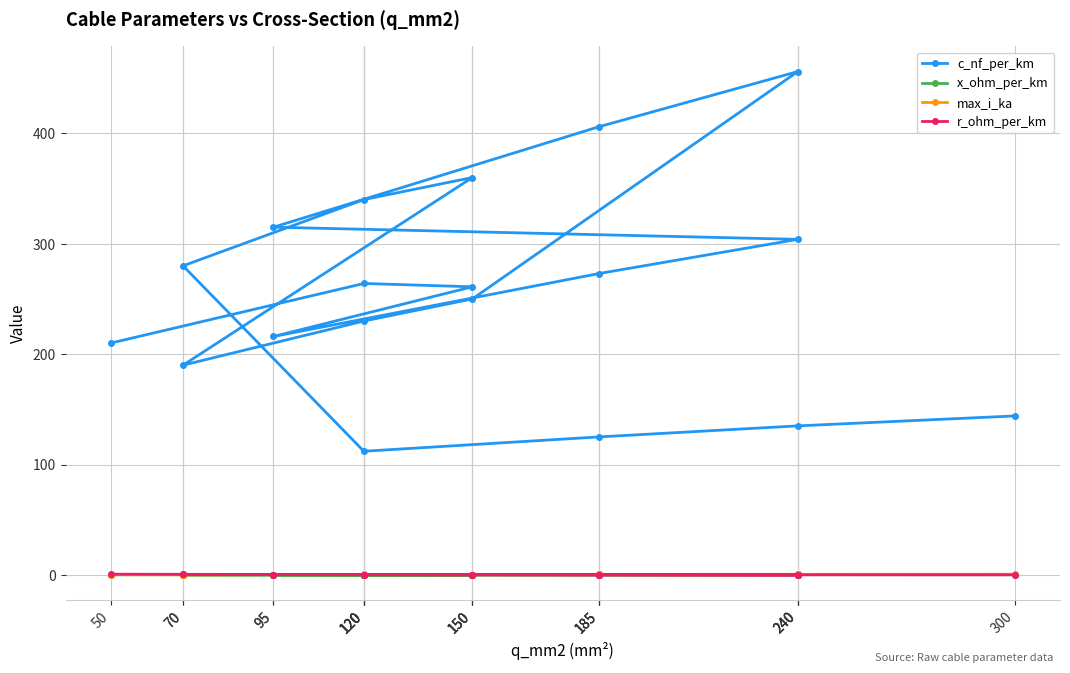

Reading left to right, extract all data points from this chart.

c_nf_per_km: 210.0	264.0	261.0	216.0	273.0	304.0	315.0	406.0	456.0	250.0	230.0	190.0	360.0	340.0	280.0	112.0	125.0	135.0	144.0
x_ohm_per_km: 0.1	0.1	0.1	0.1	0.1	0.1	0.1	0.1	0.1	0.1	0.1	0.1	0.1	0.1	0.1	0.2	0.2	0.1	0.1
max_i_ka: 0.1	0.2	0.3	0.3	0.4	0.4	0.2	0.4	0.4	0.3	0.3	0.2	0.3	0.3	0.2	0.4	0.5	0.5	0.6
r_ohm_per_km: 0.6	0.2	0.2	0.3	0.2	0.1	0.3	0.2	0.1	0.2	0.3	0.4	0.2	0.3	0.4	0.2	0.1	0.1	0.1